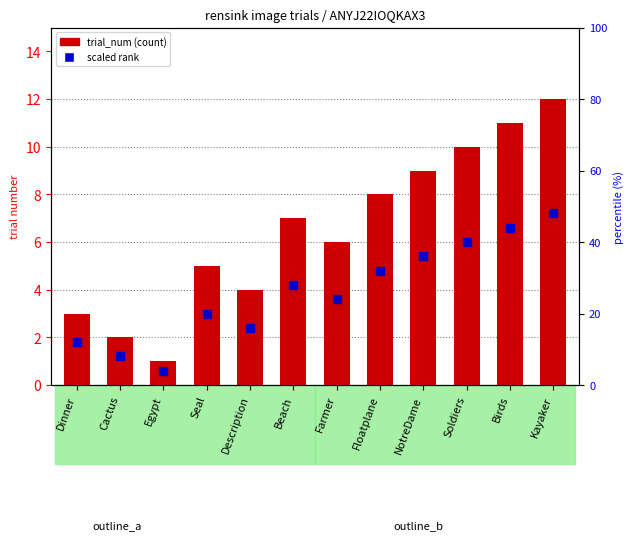

What is the difference between the second highest and minimum values in the trial_num series?

10.0